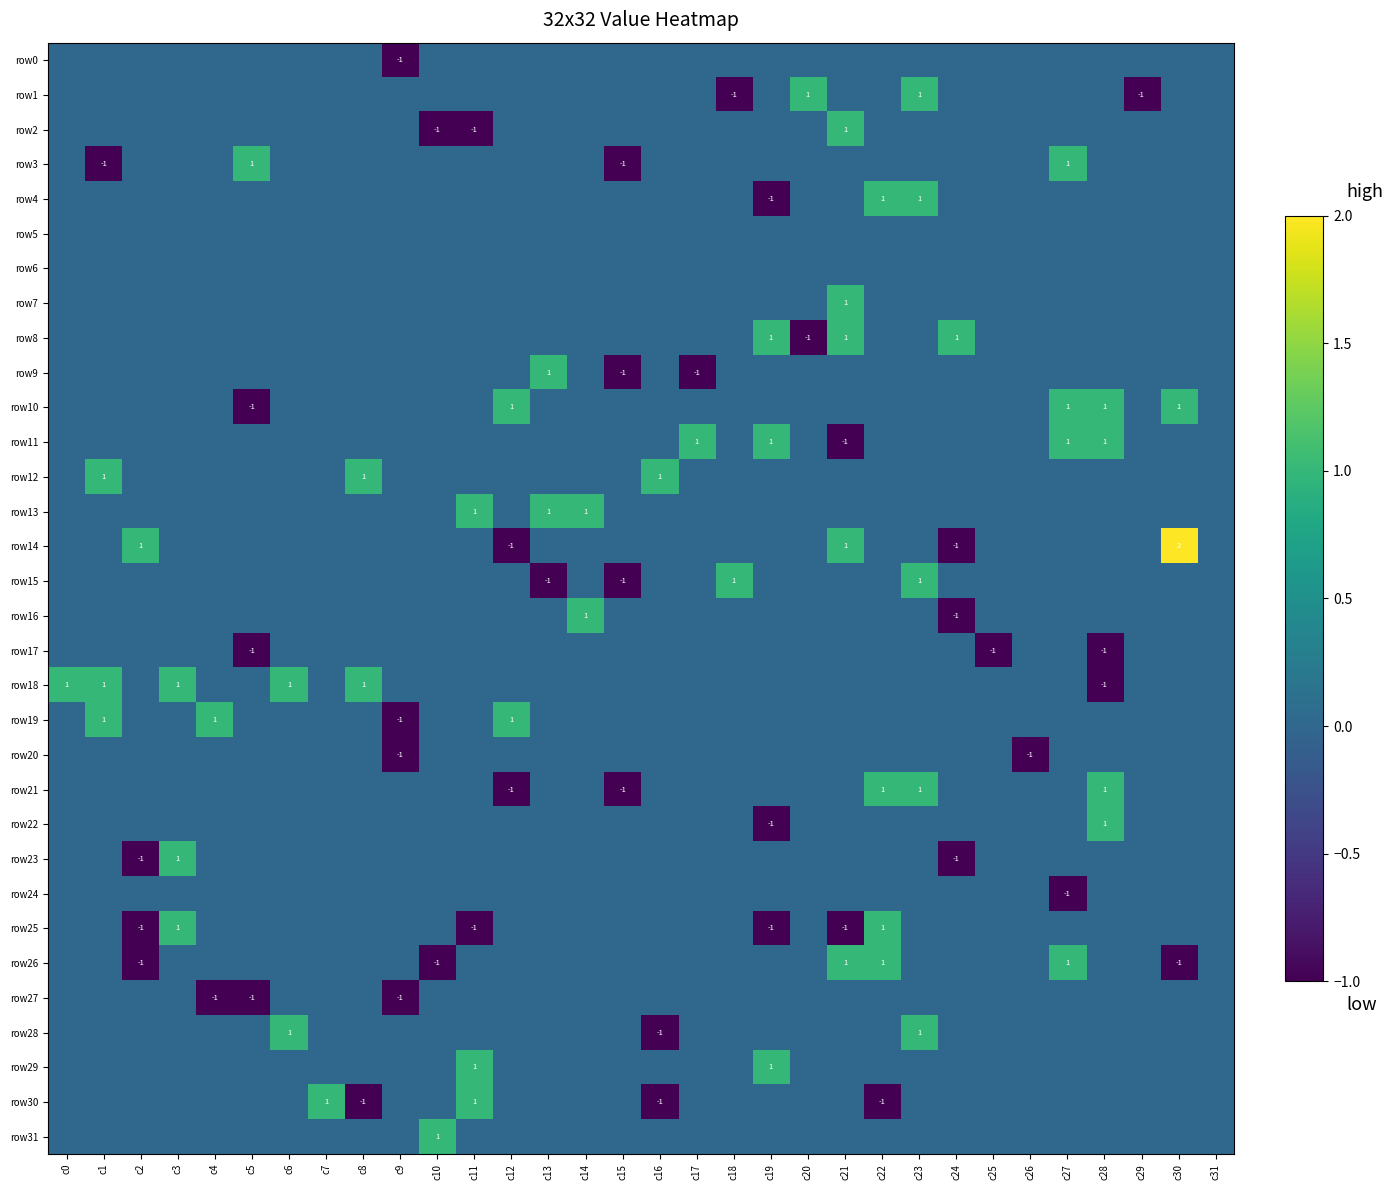

How many data points does each series have?

32